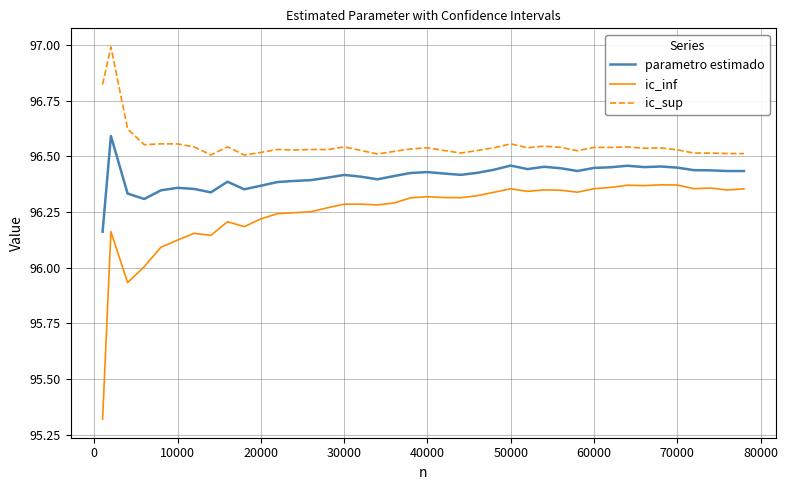

Which series has the largest range (max minus min)?

ic_inf